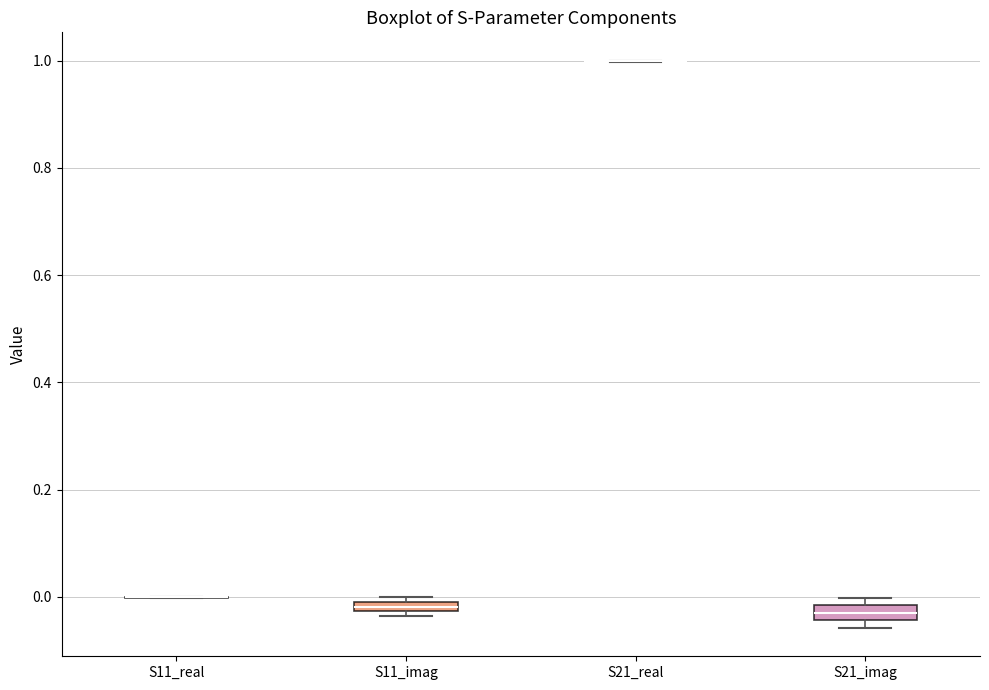

Where is the lower edge of the box for S11_imag on the y-axis? The values are not printed on the chart, so give them approximately, as read against the axis.

-0.02